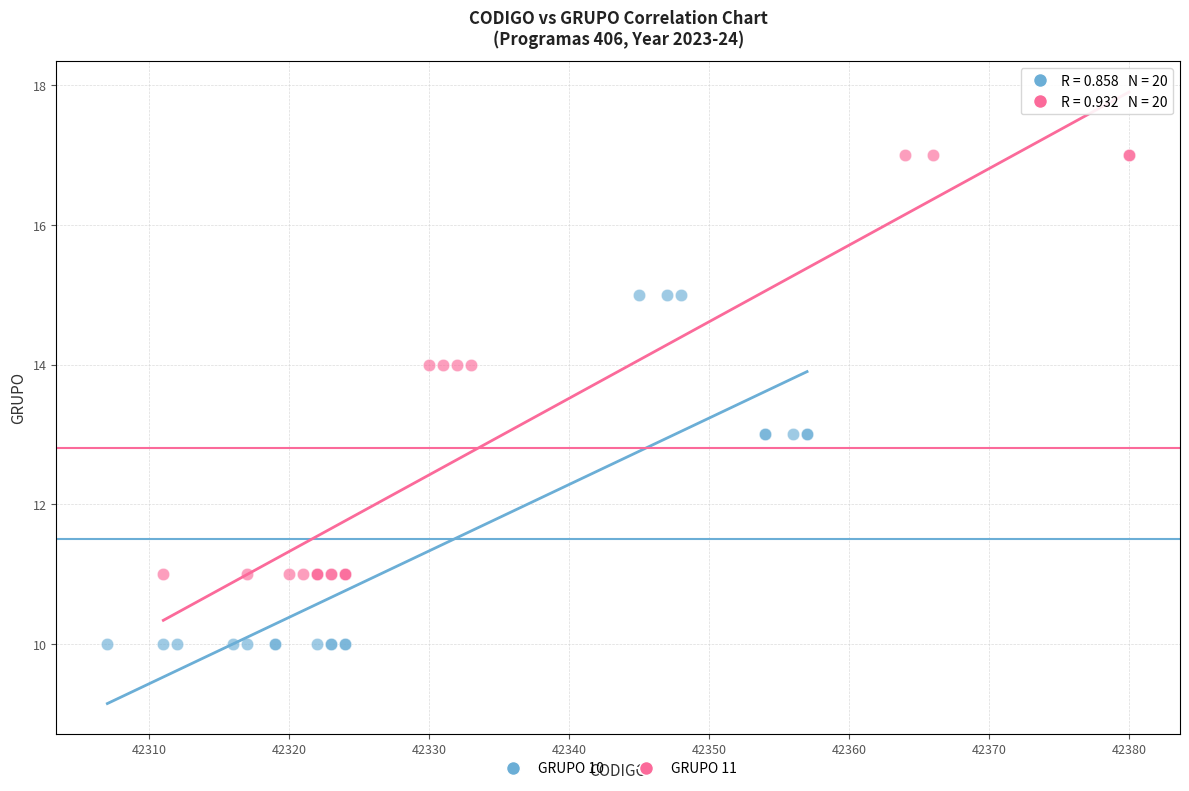

Which series reaches the maximum Y coordinate?

GRUPO 11